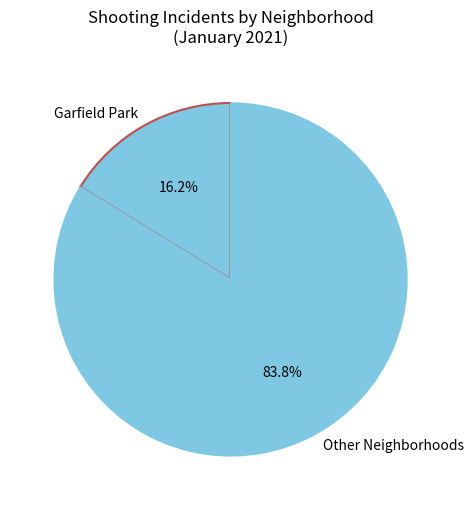

Count the number of slices in the pie.

2